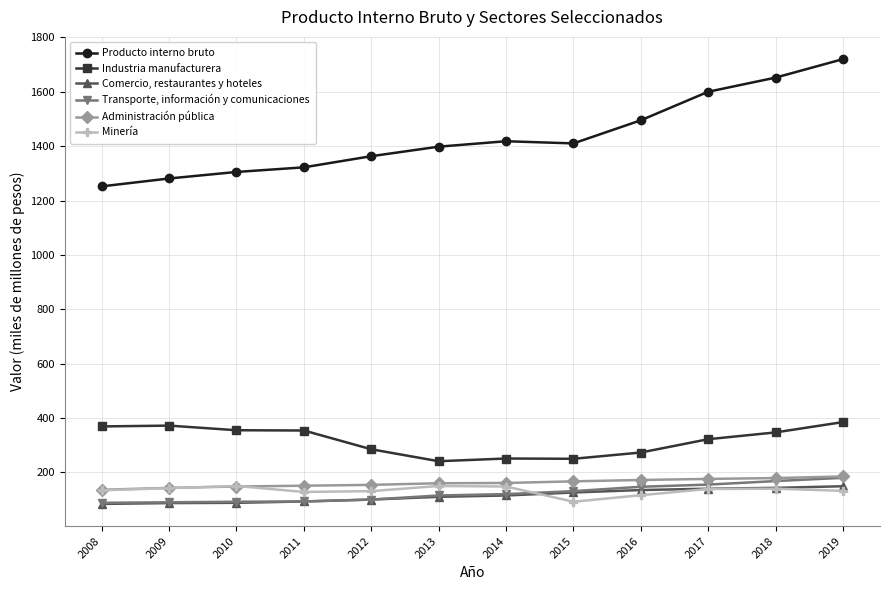

Where do Minería and Comercio, restaurantes y hoteles first cross each other?

2014 and 2015